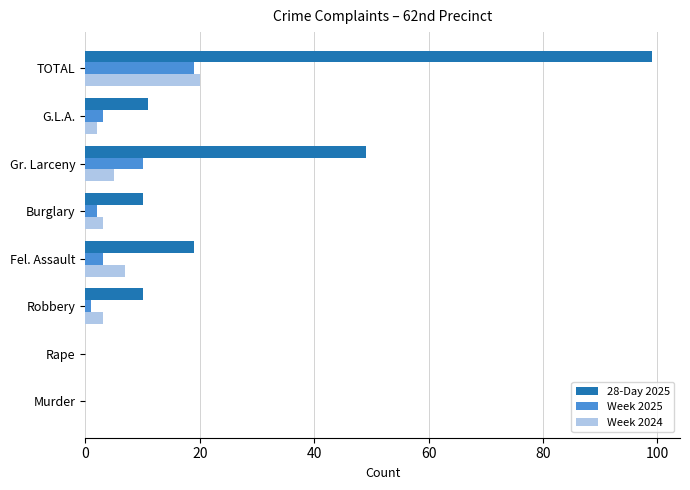

Which series has the largest total across all categories?

28-Day 2025